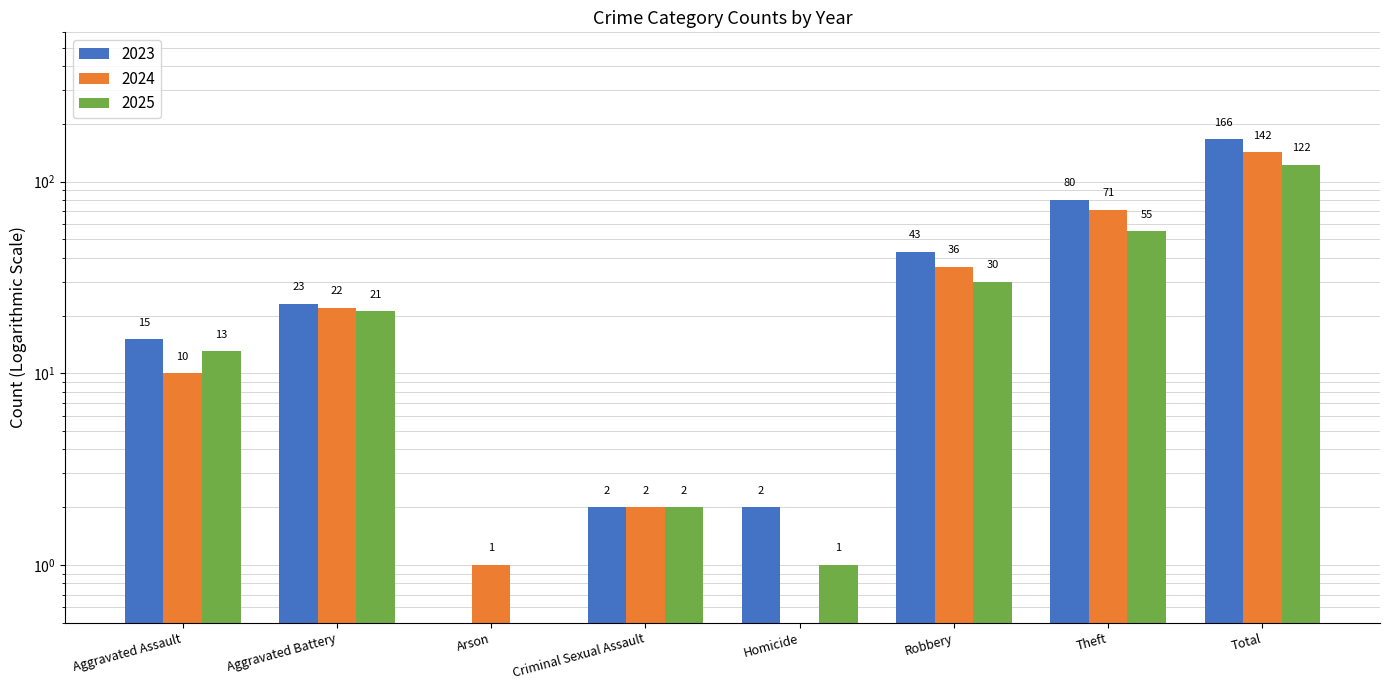

What is the sum of all 2025 values?

244.1